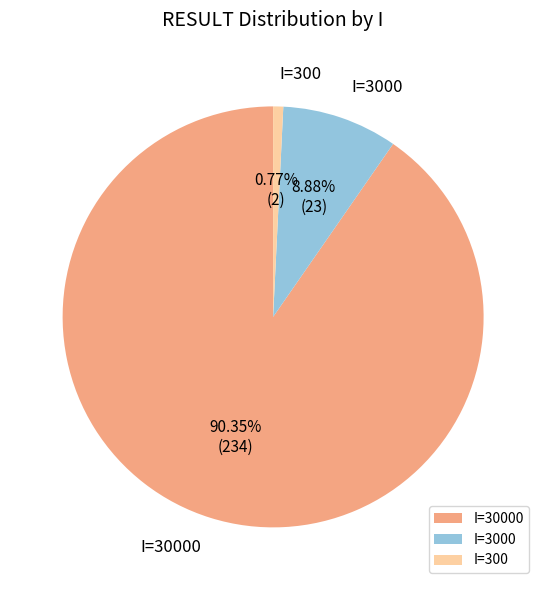

Rank the categories by value from lowest to highest.

I=300, I=3000, I=30000